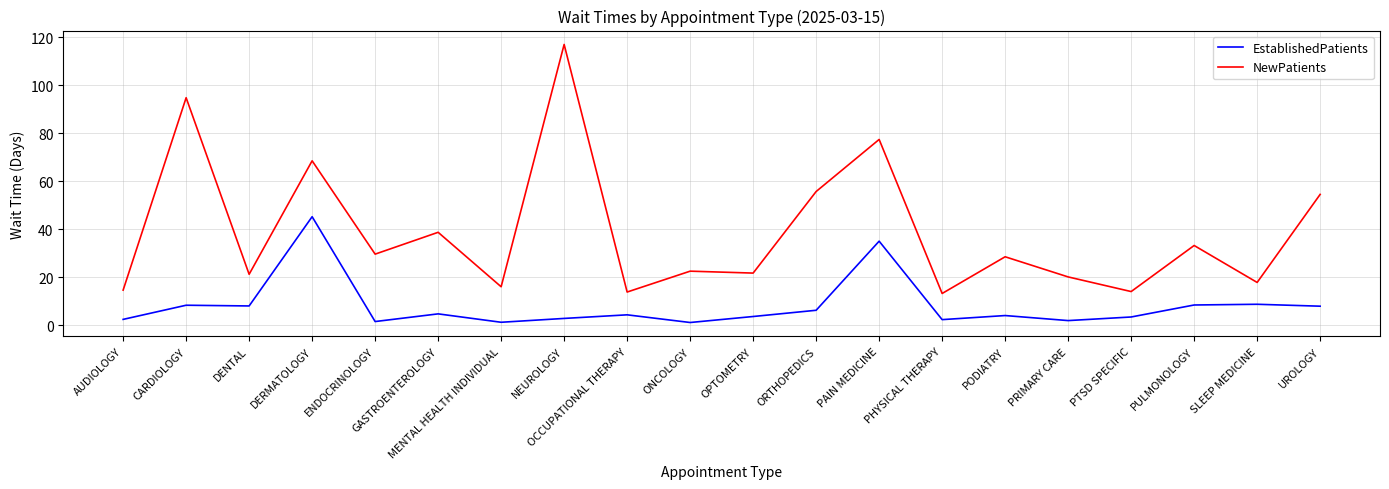

Rank the series by their average value, from lowest to highest.

EstablishedPatients, NewPatients